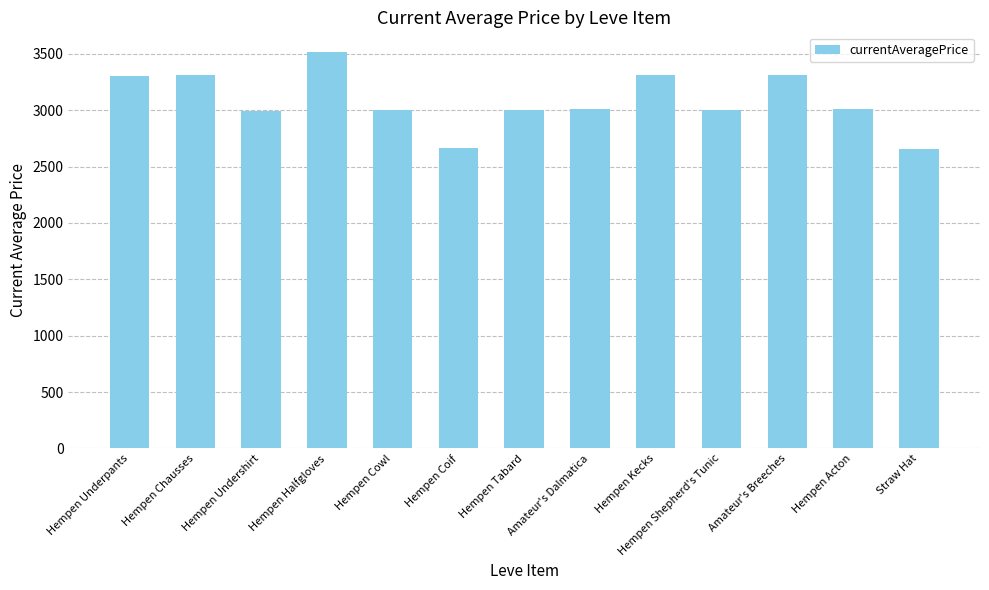

How many categories are shown in the chart?

13